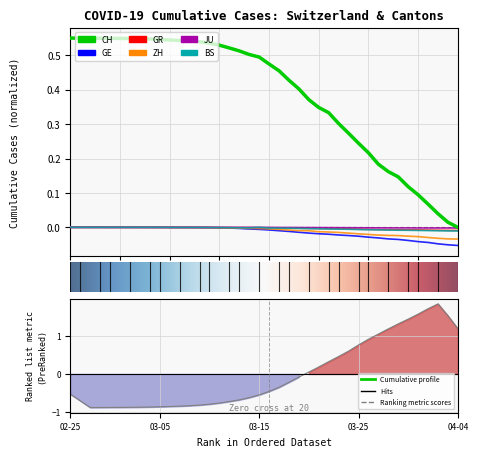

Is it true that GR equals -0.0 at 2020-04-04?

False